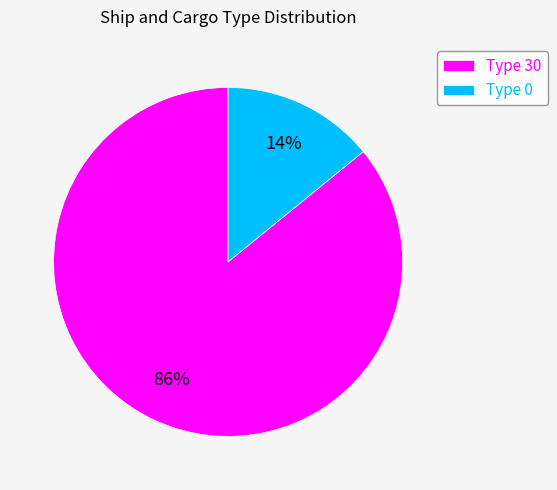

Count the number of slices in the pie.

2